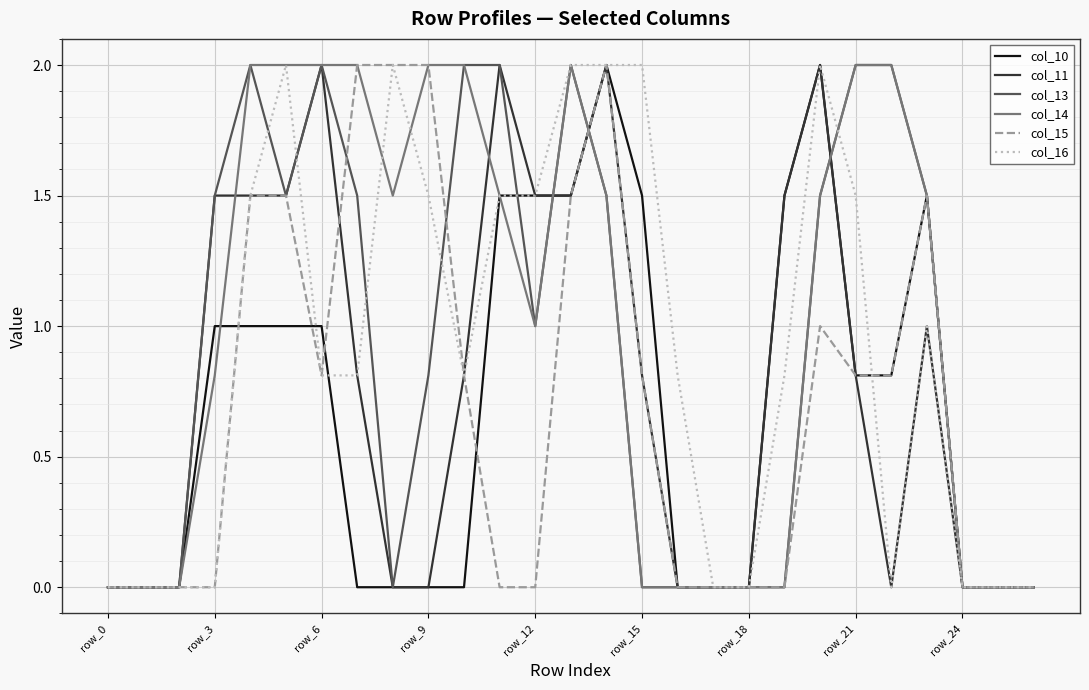

How many lines are shown in the chart?

6